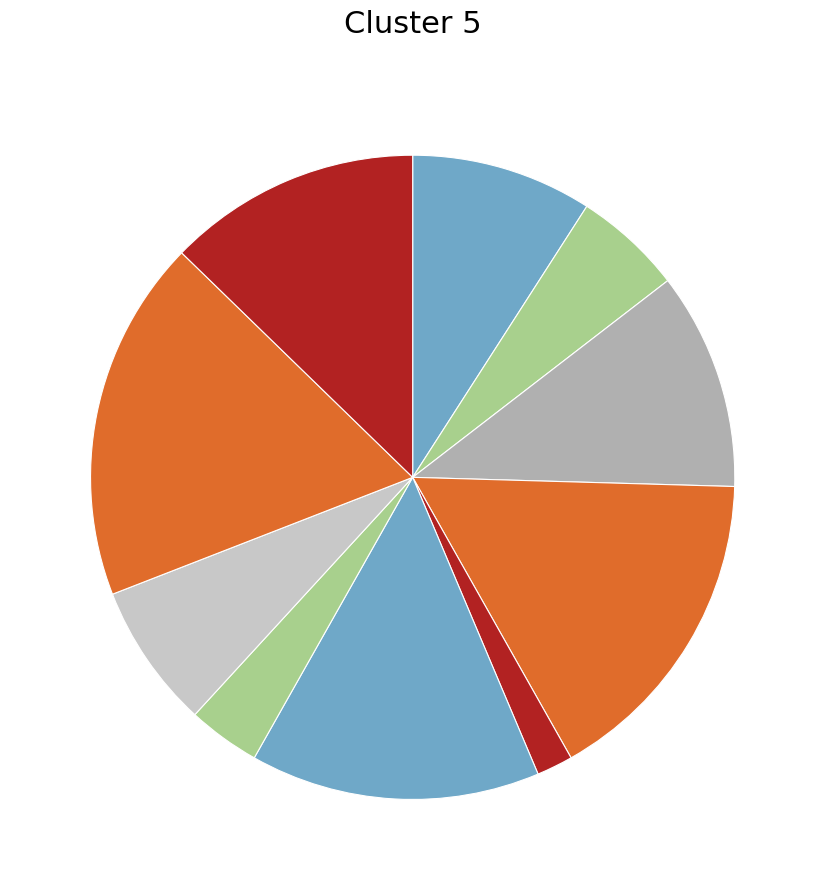

Does any single category account for the majority?

No